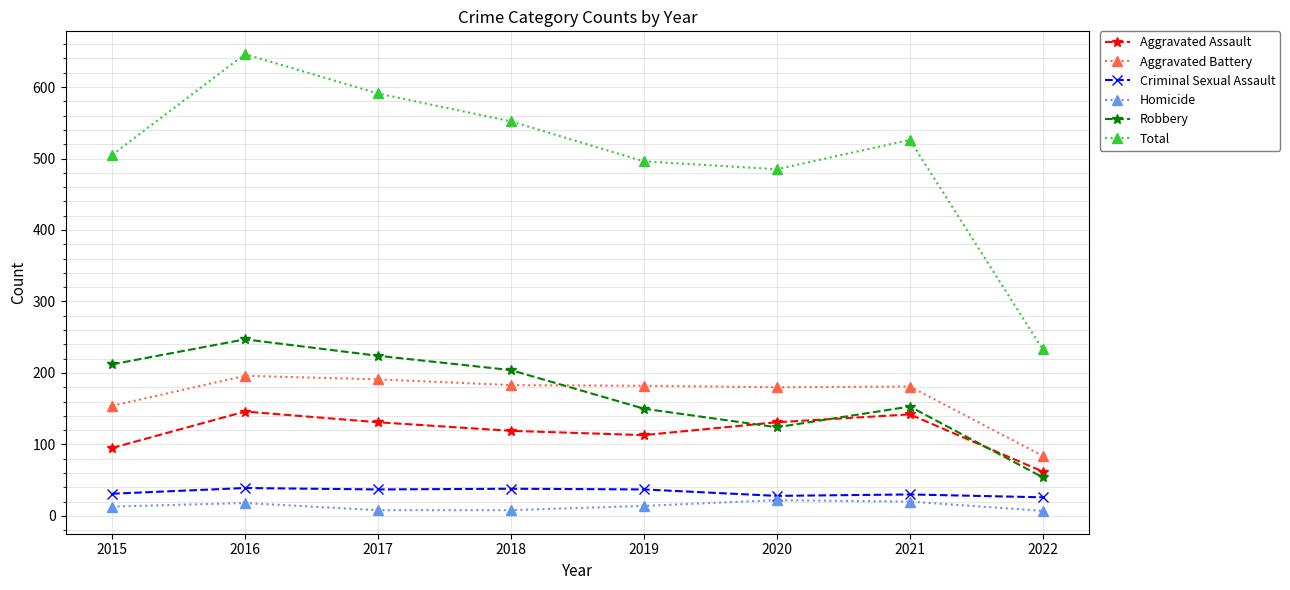

Does the chart have visible grid lines?

Yes